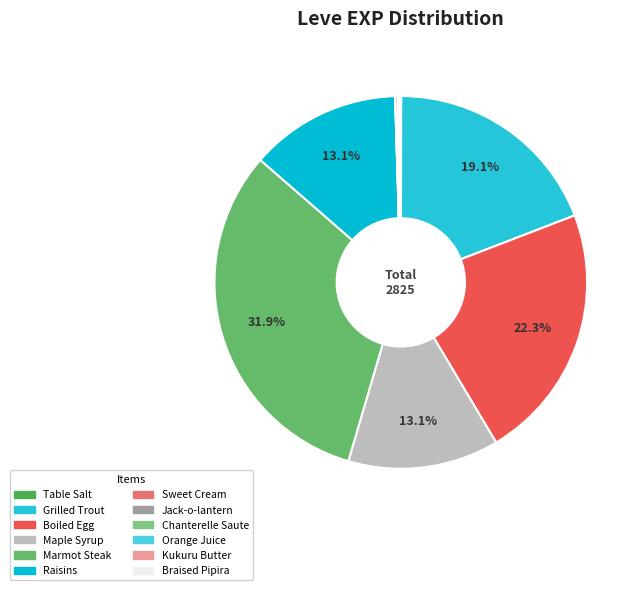

Is there a majority slice in this chart?

No